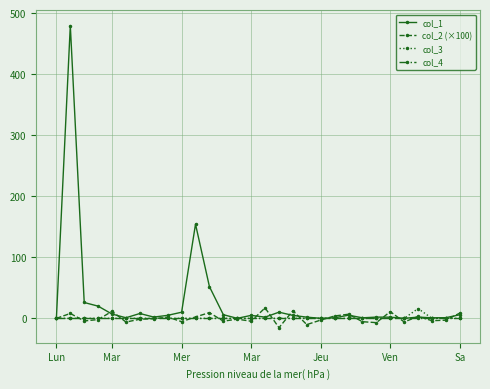

What is the value of the col_2 (×100) point at the 5th from the left?

11.5